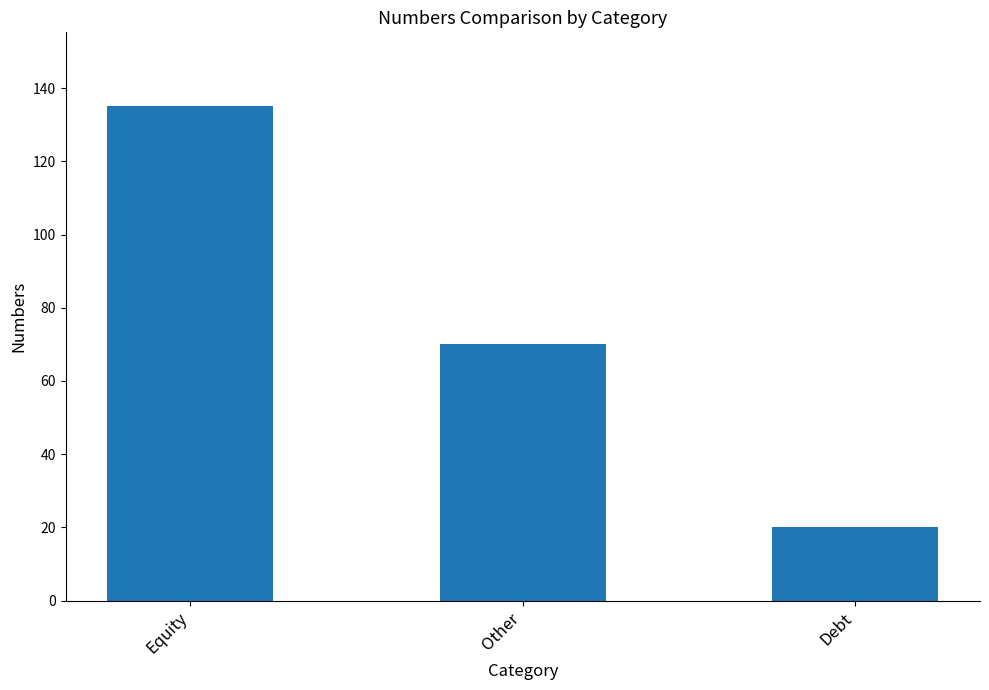

The value at Other is 70. True or false?

True